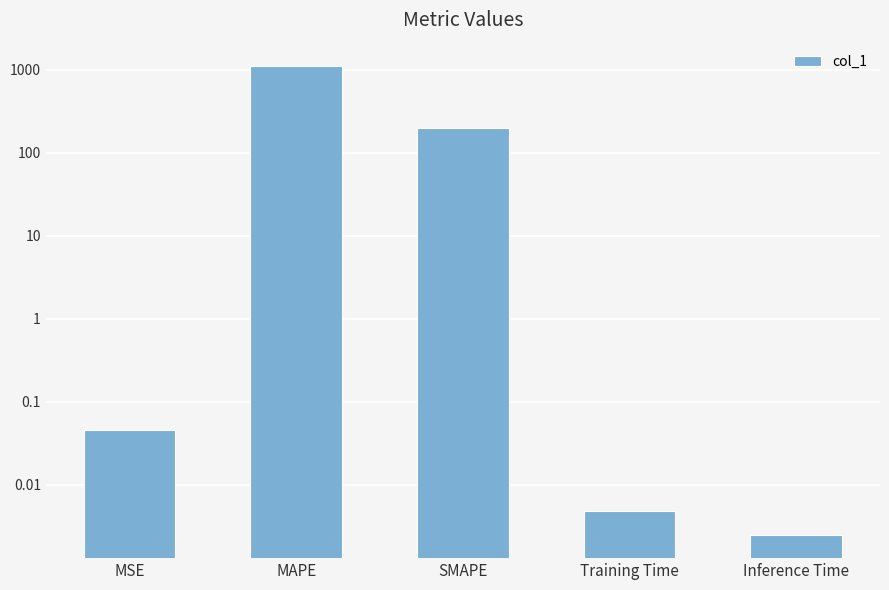

Which category has the lowest value across all series?

Inference Time